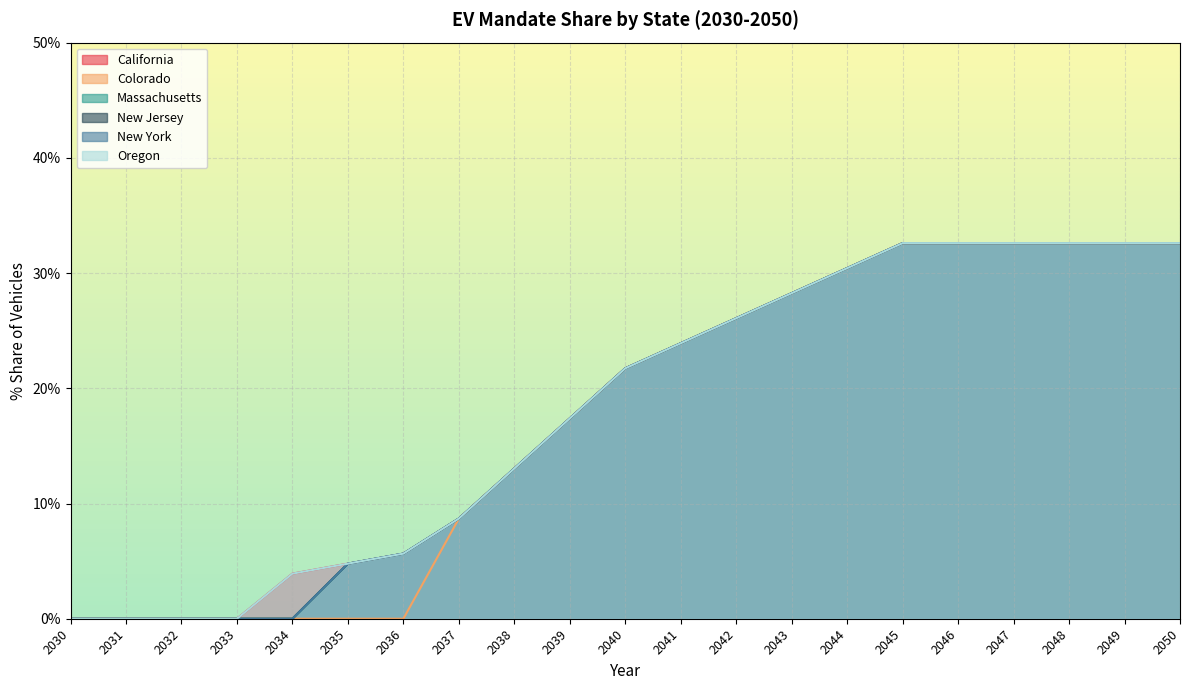

What is the greatest value displayed?

32.6